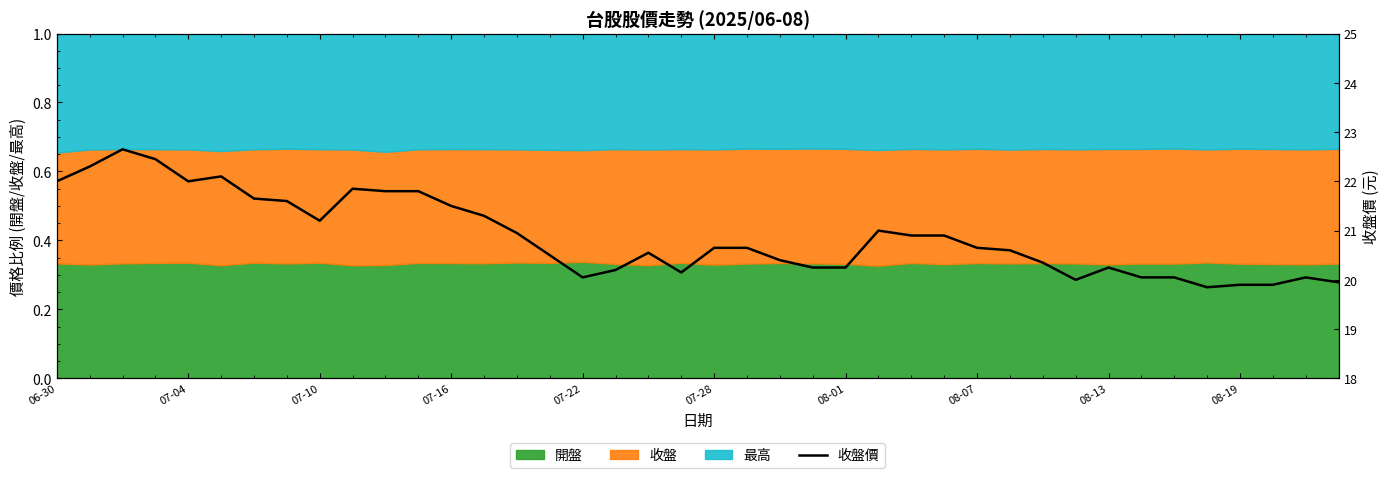

Approximately how many times larger is the value at 15 compared to 34?

1.0